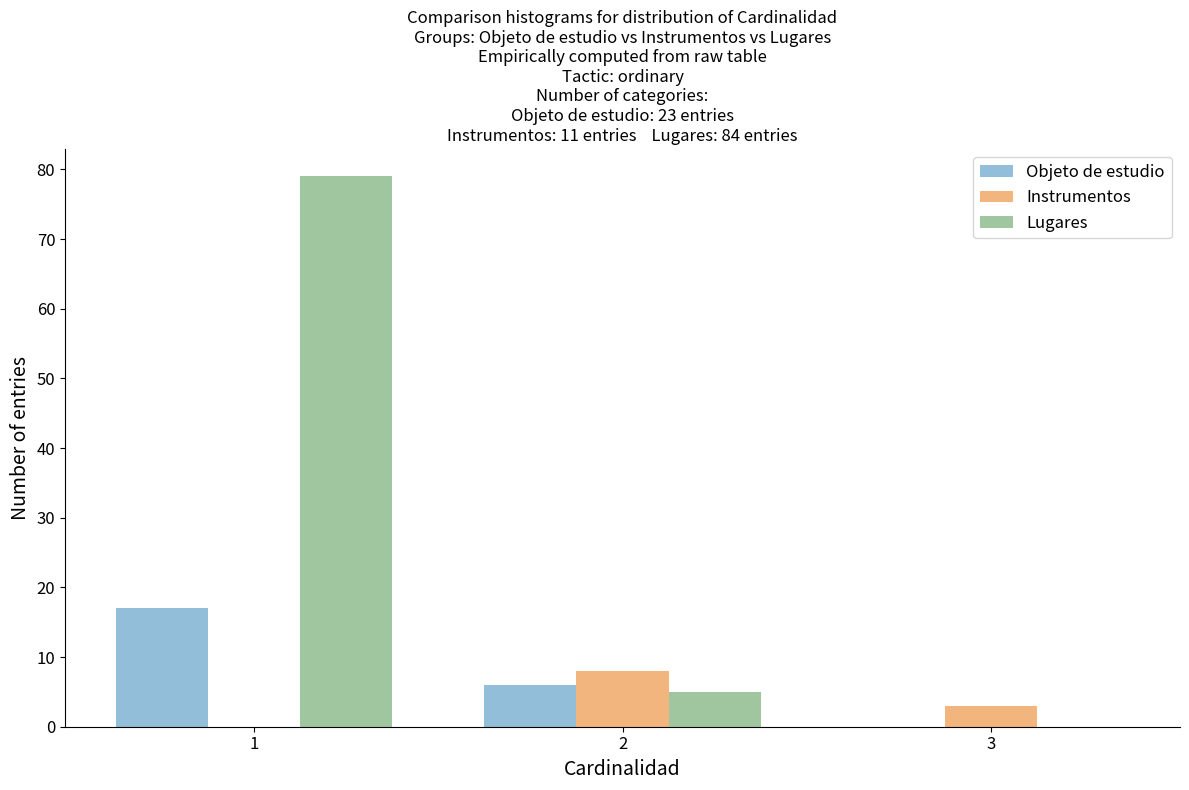

Reading right to left, list all the values displayed in this chart.

Objeto de estudio: 3=0	2=6	1=17
Instrumentos: 3=3	2=8	1=0
Lugares: 3=0	2=5	1=79